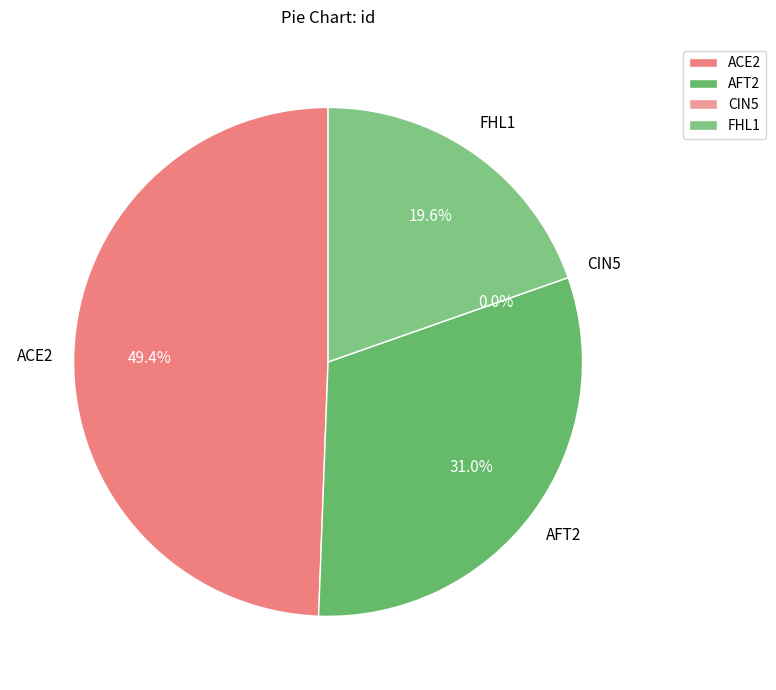

To the nearest percent, what is the combined percentage of ACE2 and CIN5?

49%